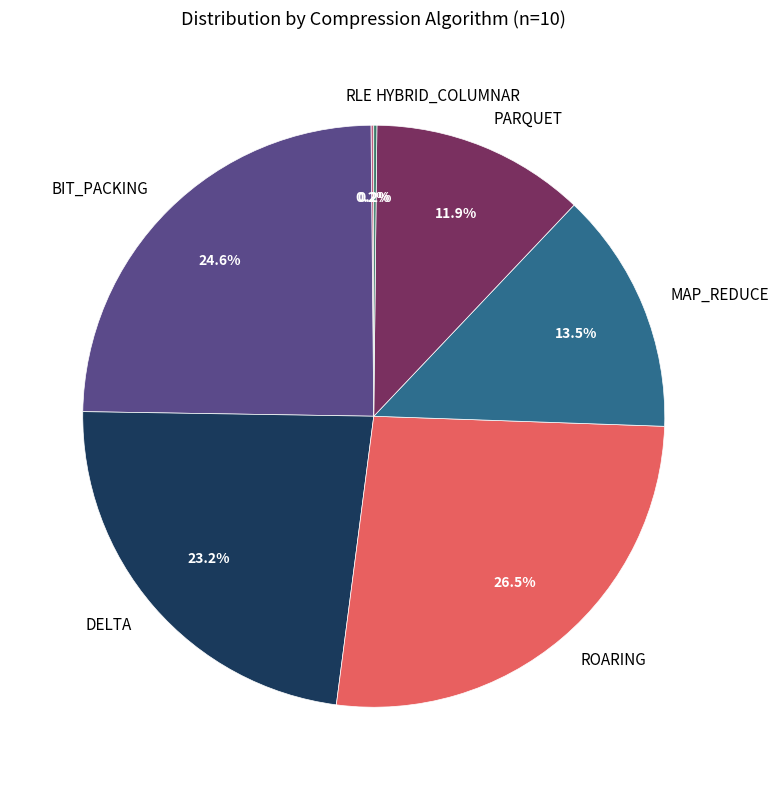

True or false: ROARING accounts for 19% of the total.

False